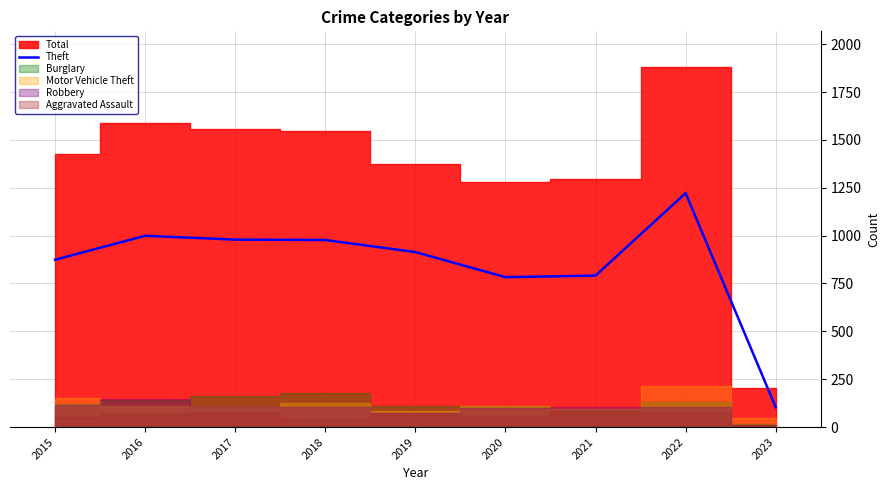

At which category does the chart reach its peak across all series?

2022